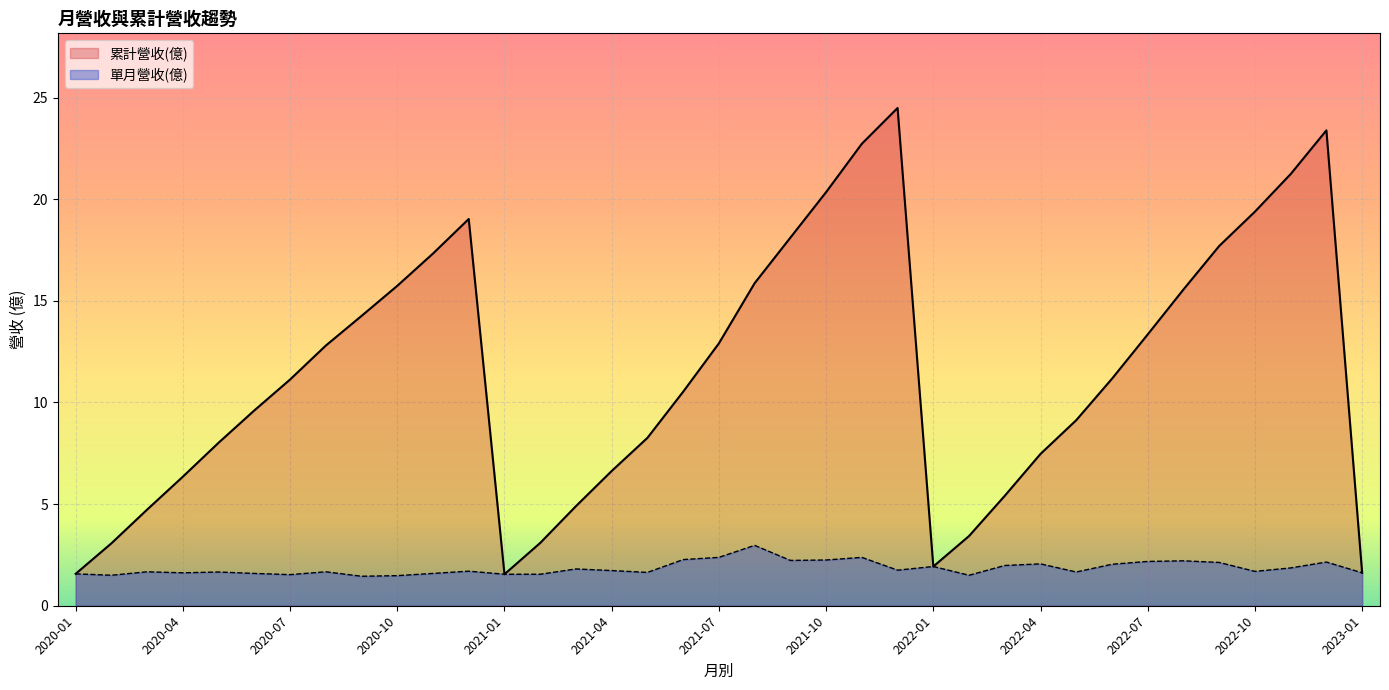

What are all the series names shown in the legend?

累計營收(億), 單月營收(億)